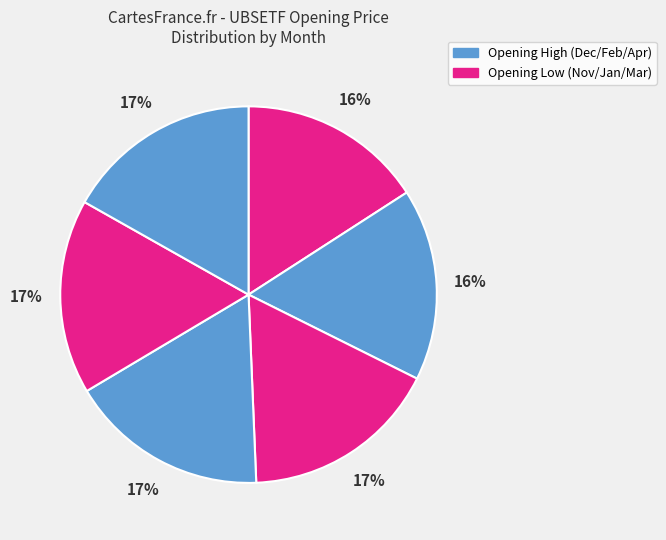

Count the number of slices in the pie.

6